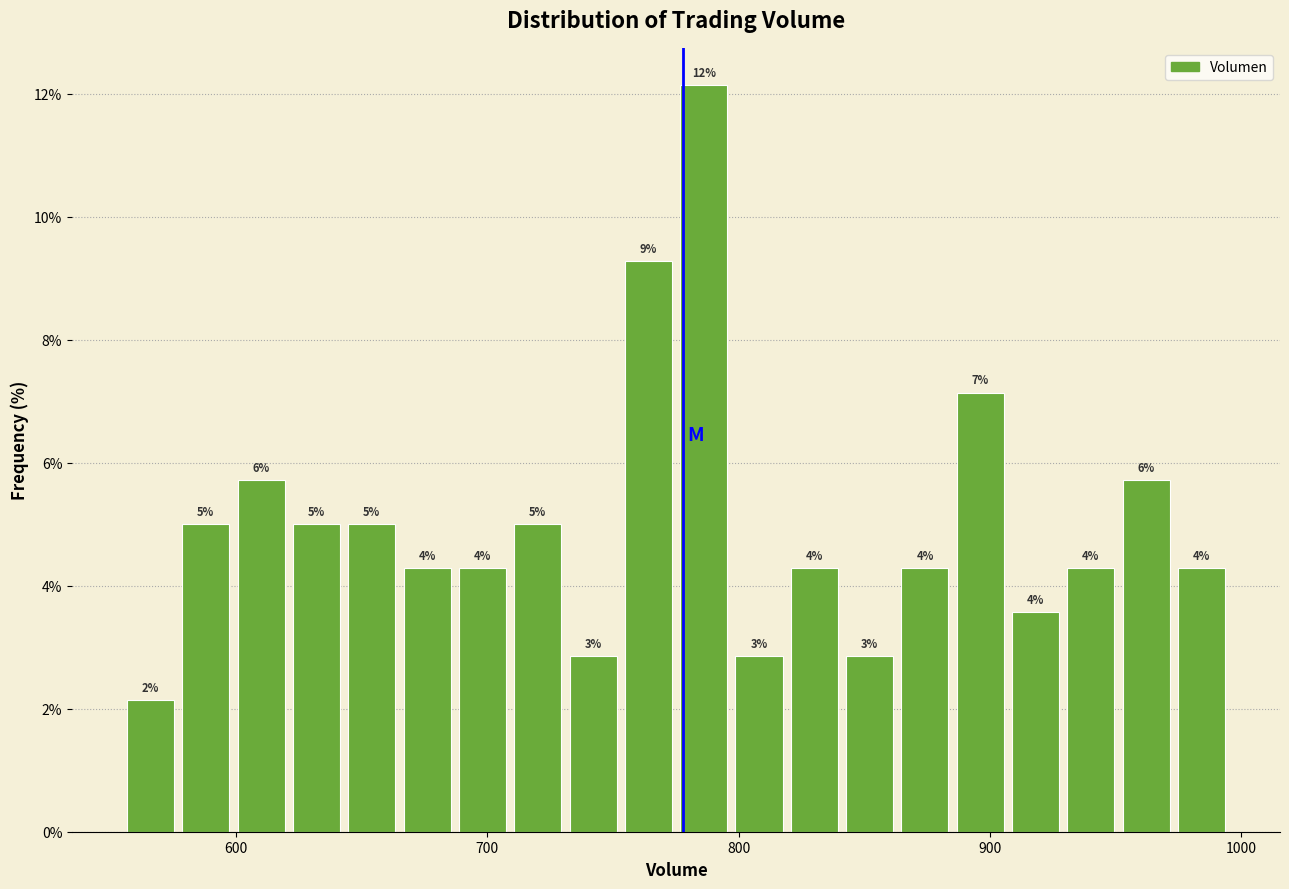

Around what value on the x-axis is the tallest bar? Give the approximate position of its centre, as read against the axis.

790